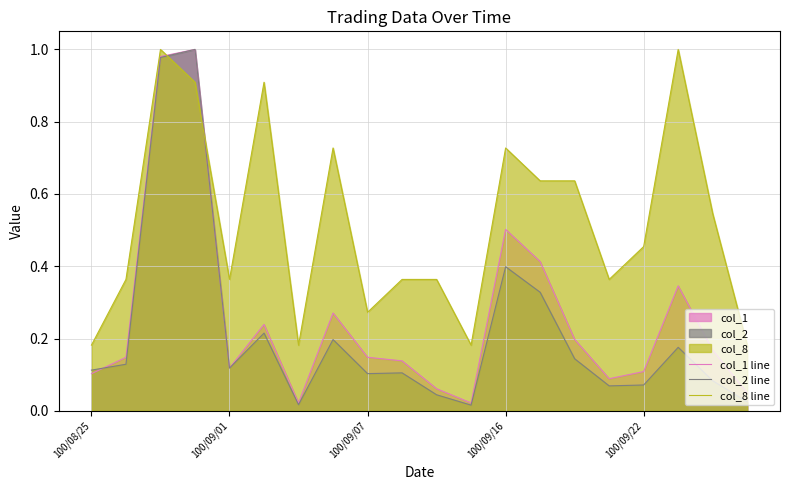

Where is the first local minimum for col_1 line?

100/09/01